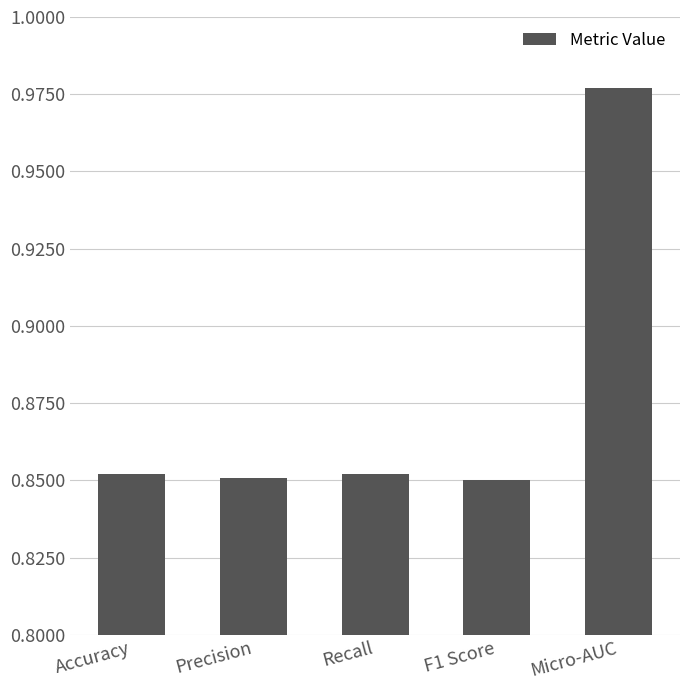

At which category does the chart reach its peak across all series?

Micro-AUC